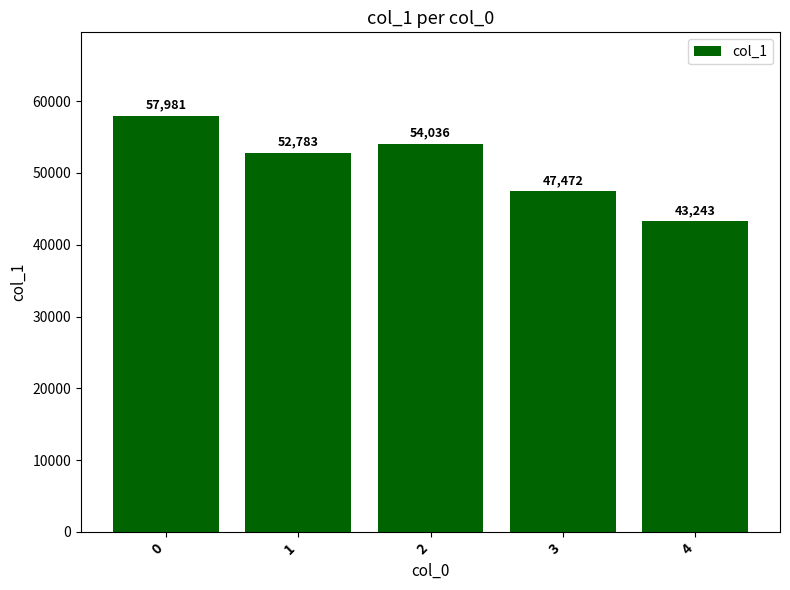

Reading left to right, transcribe all the data shown in this chart.

0=57981	1=52783	2=54036	3=47472	4=43243